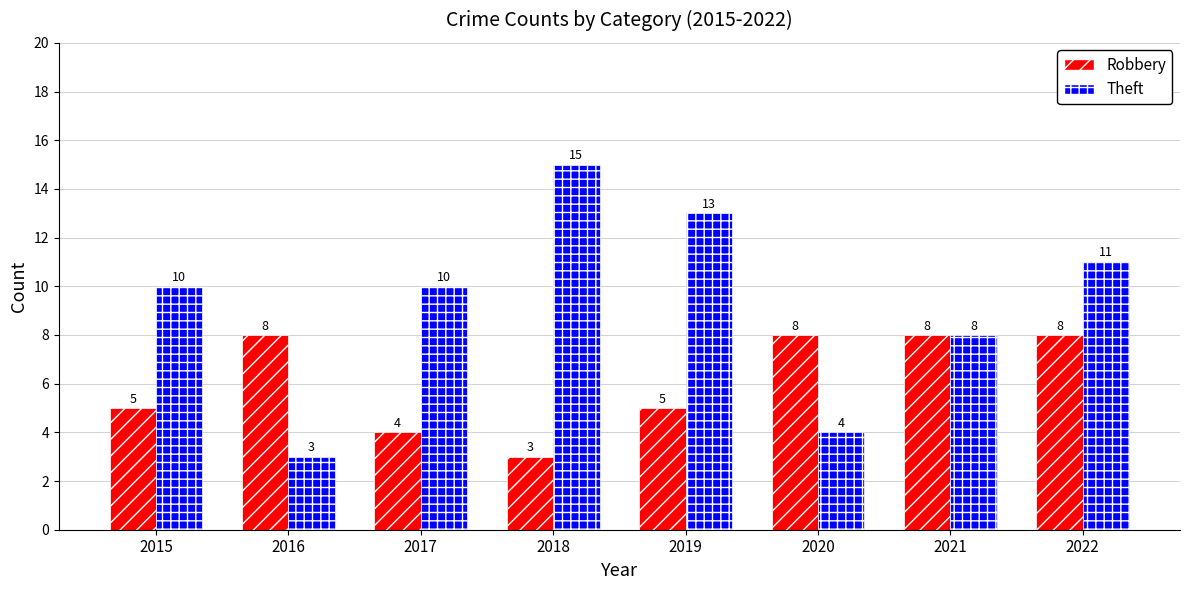

Does the chart contain stacked bars?

No